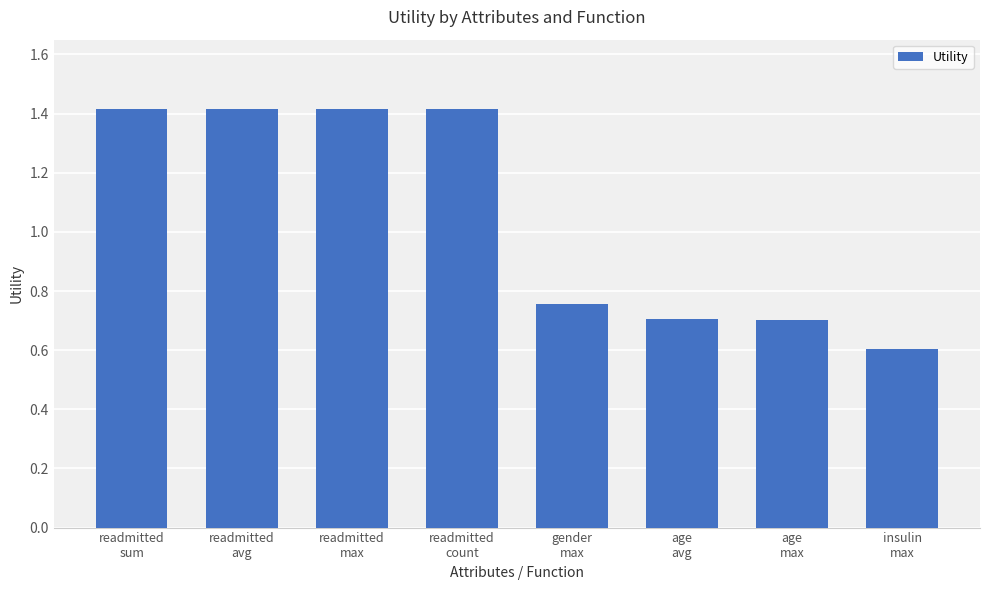

What is the average value?

1.1